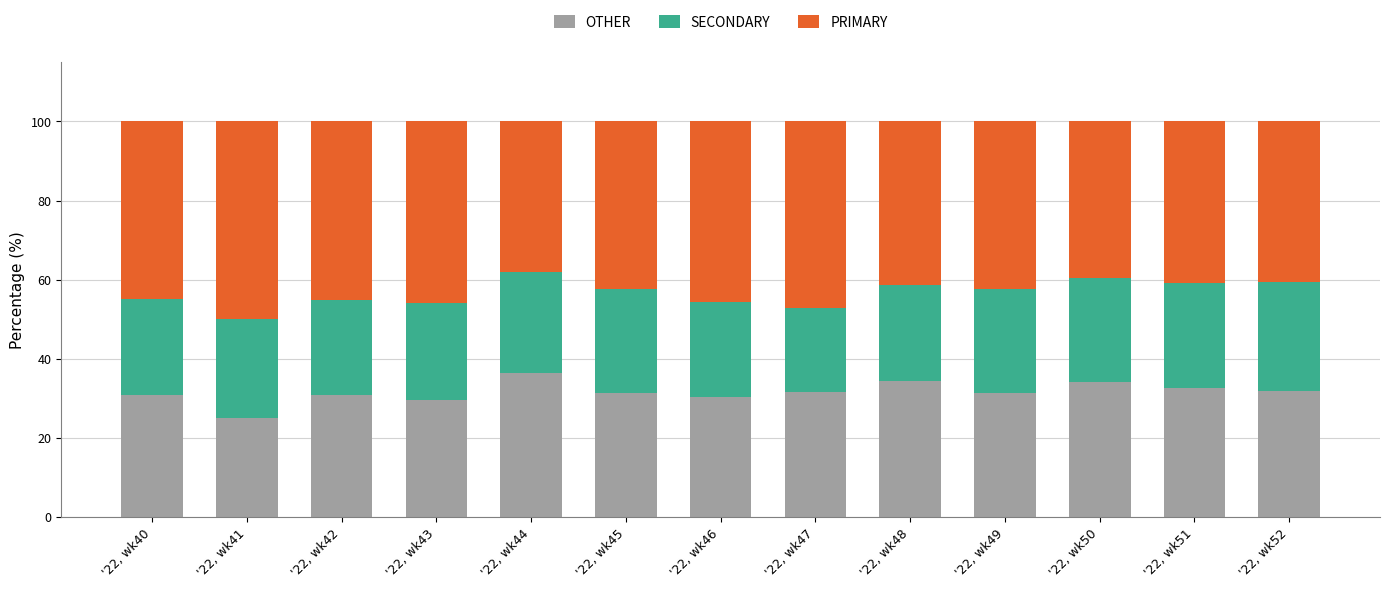

What is the sum of the OTHER values at '22, wk52 and '22, wk43?

61.6